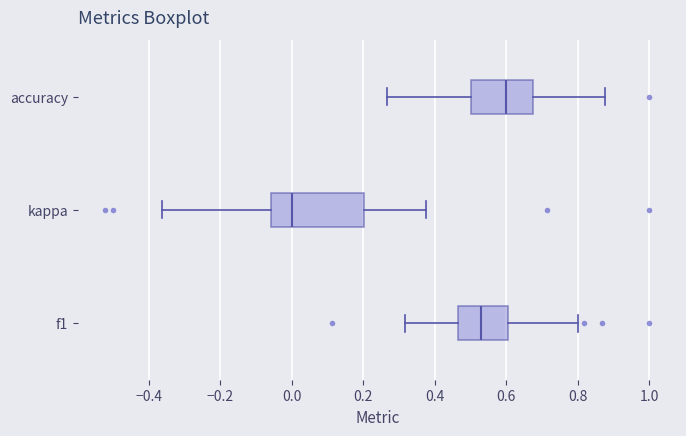

Reading bottom to top, read every box against the x-axis: the position of its median line, the range the box covers, and the ends of its whiskers. The values are not printed on the chart, so give them approximately, as read against the axis.

f1: median 0.52, box 0.46 to 0.60, whiskers 0.32 to 0.80
kappa: median 0.00, box -0.06 to 0.20, whiskers -0.36 to 0.38
accuracy: median 0.60, box 0.50 to 0.68, whiskers 0.26 to 0.88